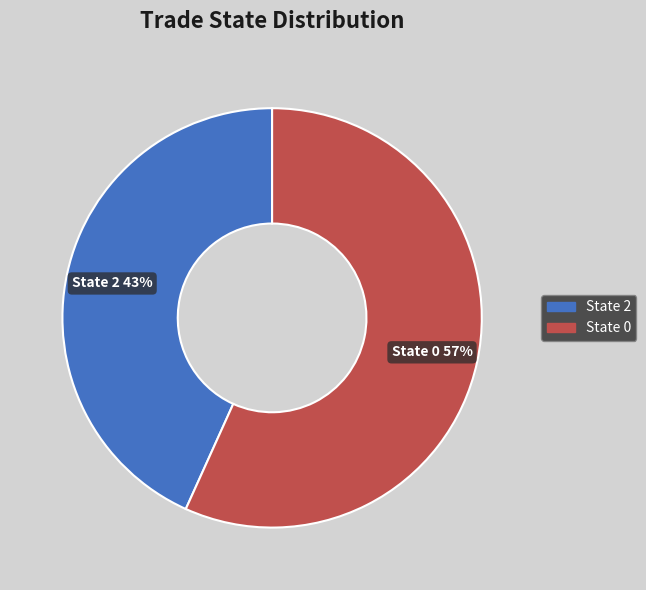

Combined, do State 2 and State 0 account for over 50%?

Yes